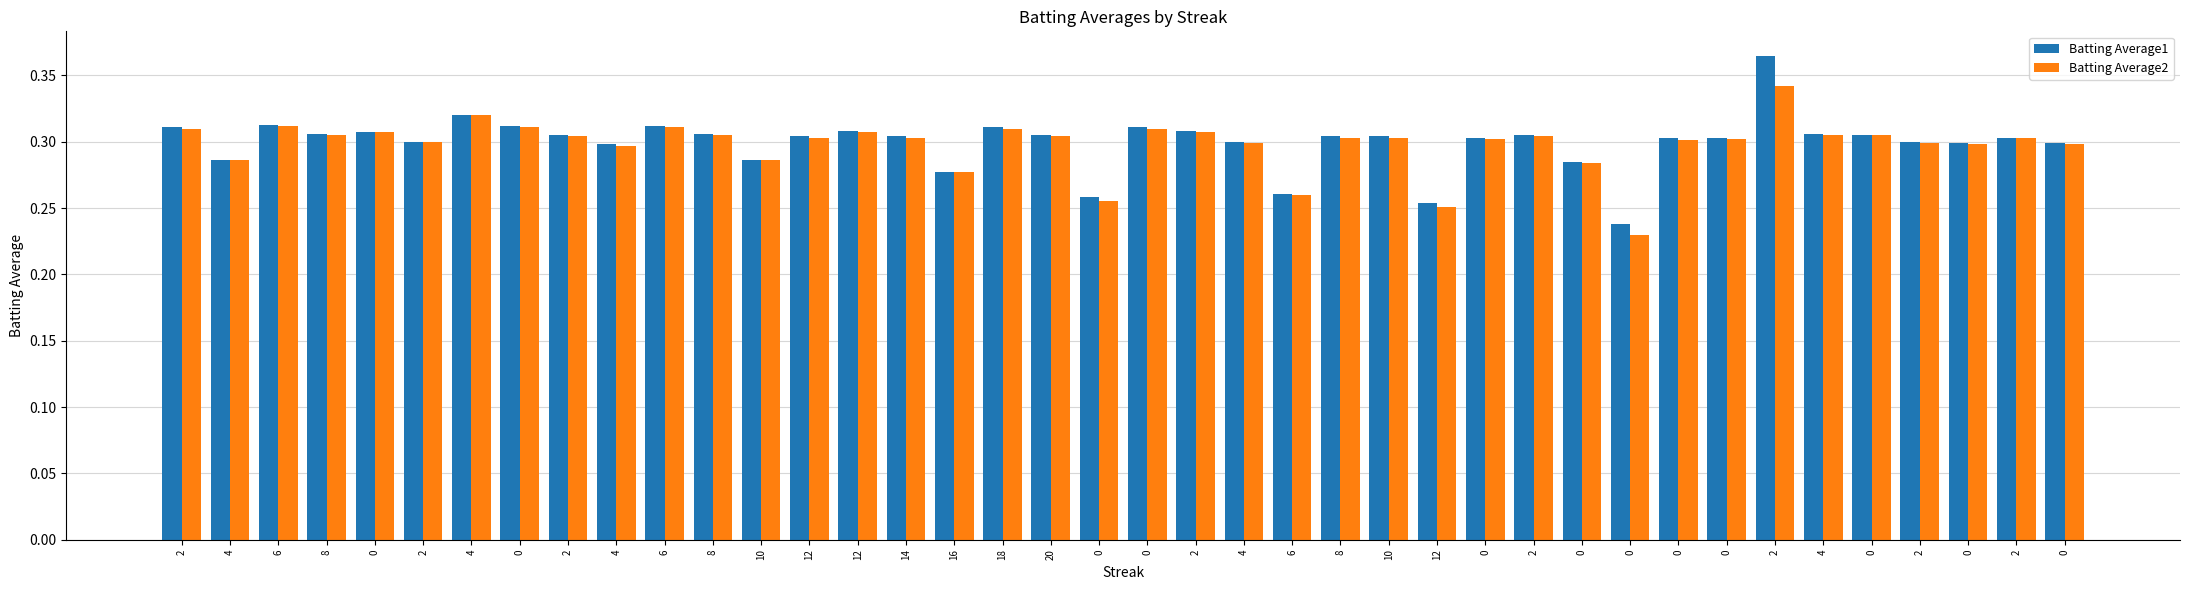

What is the difference between the second highest and minimum values in the Batting Average2 series?

0.1